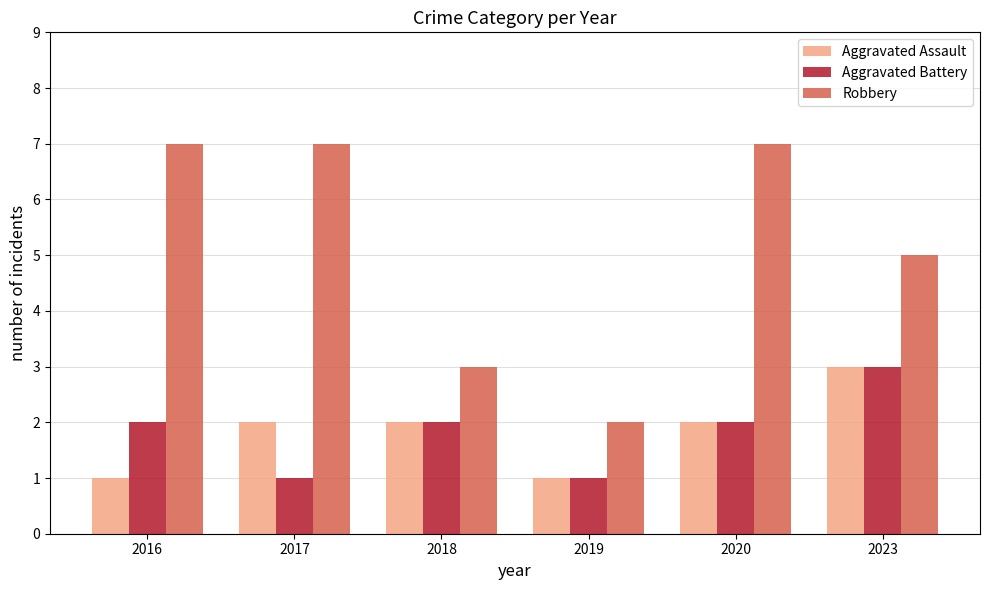

What is the total value across all series at 2023?

11